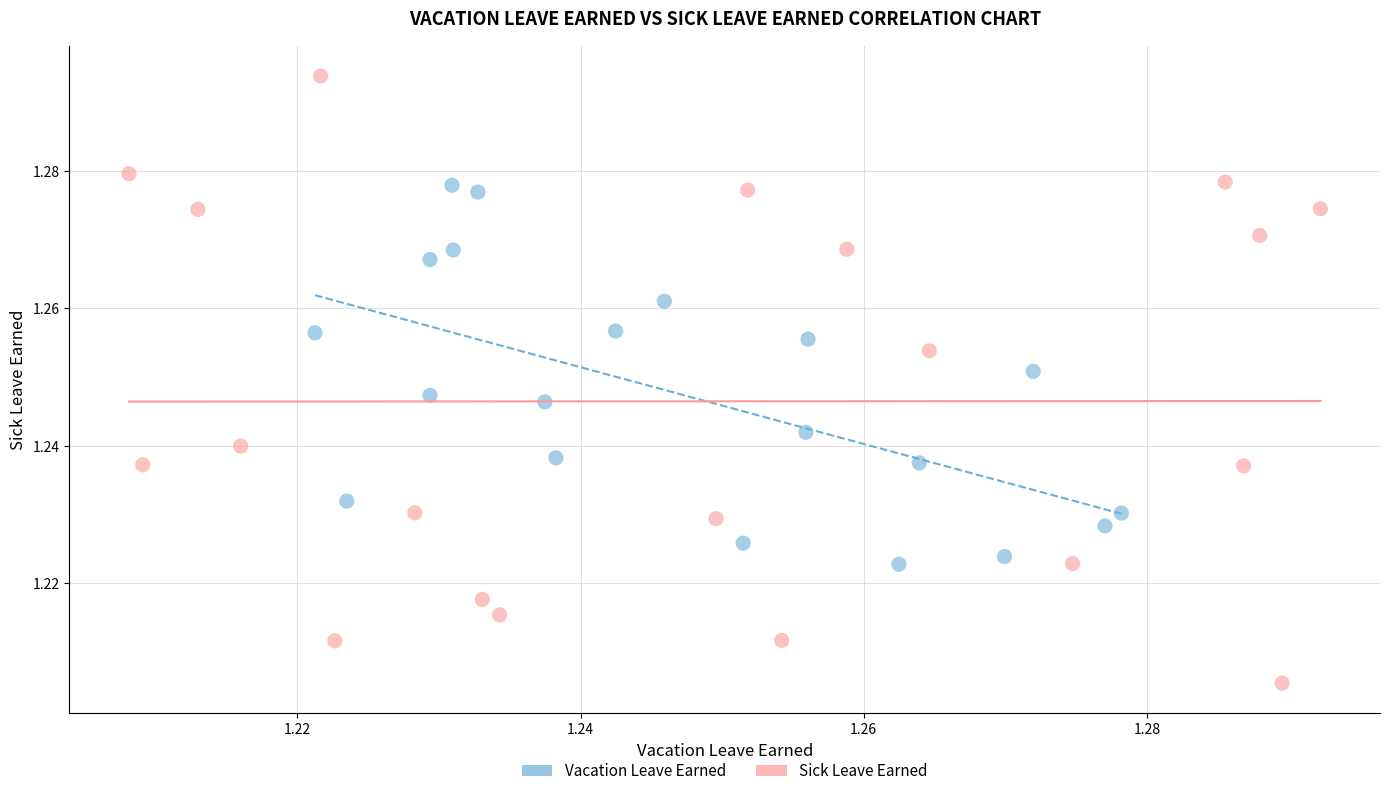

What are all the series names shown in the legend?

Vacation Leave Earned, Sick Leave Earned